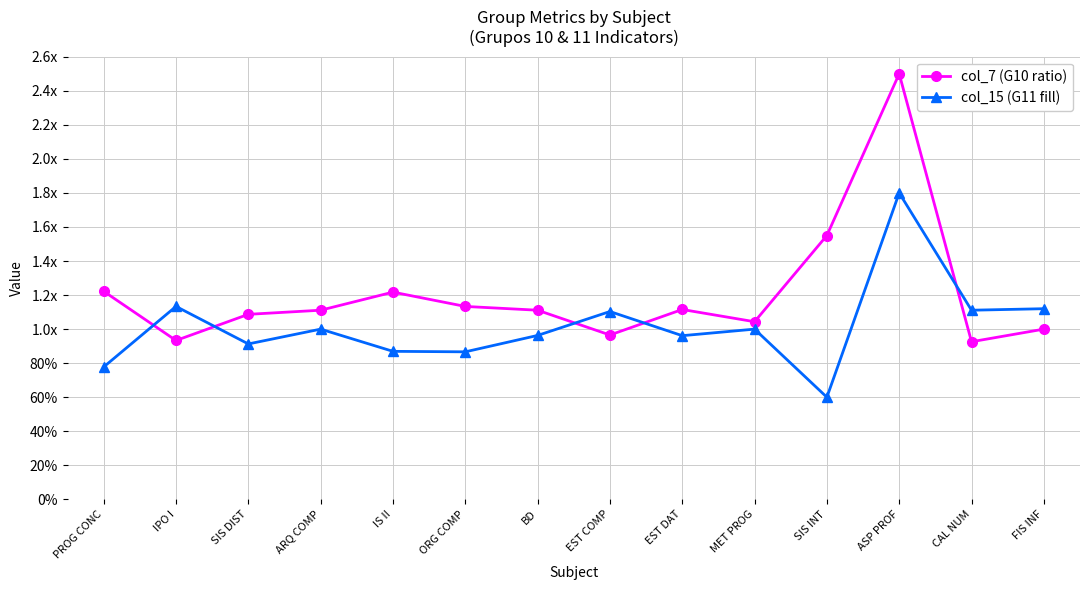

What is the difference between the col_7 (G10 ratio) values at IPO I and EST DAT?

0.2